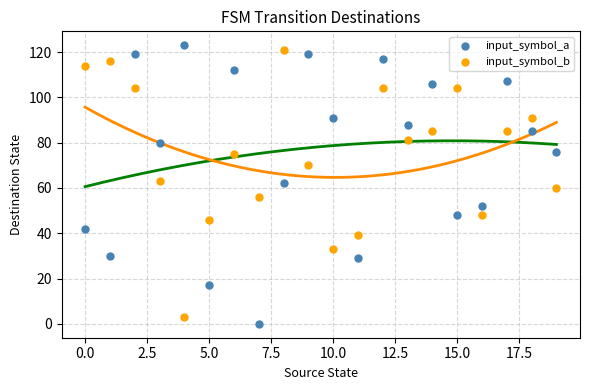

Which series has the largest Y range (max minus min)?

input_symbol_a